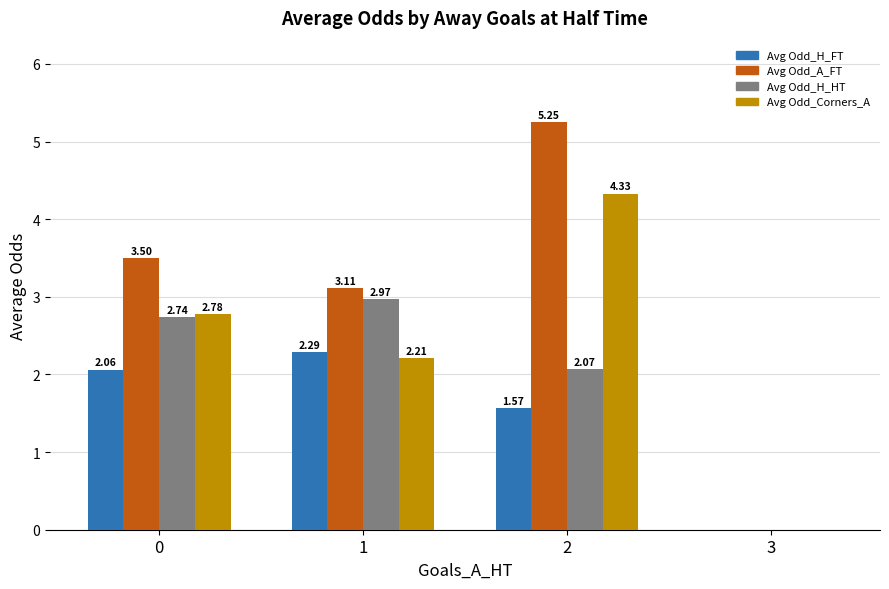

What is the sum of the Avg Odd_A_FT values at 2 and 0?

8.8